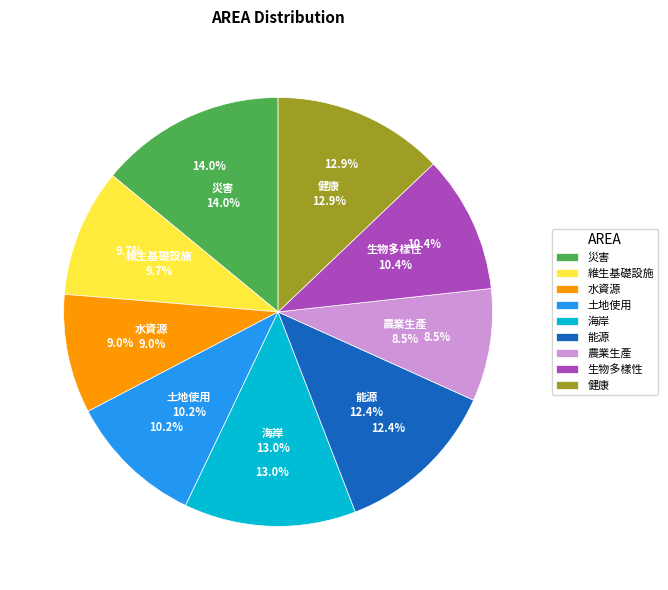

True or false: 生物多樣性 accounts for 20% of the total.

False